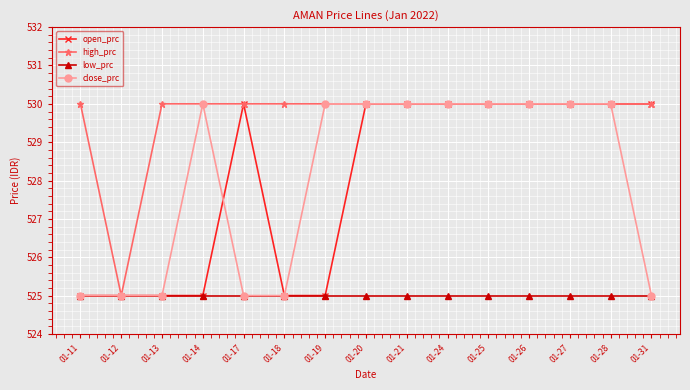

Count the number of data series in this chart.

4